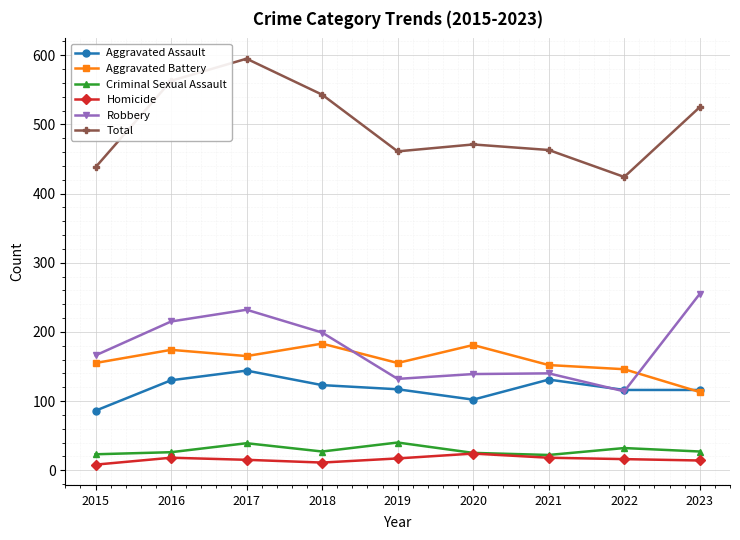

Is the value of Aggravated Battery at 2015 greater than the value of Homicide at 2020?

Yes